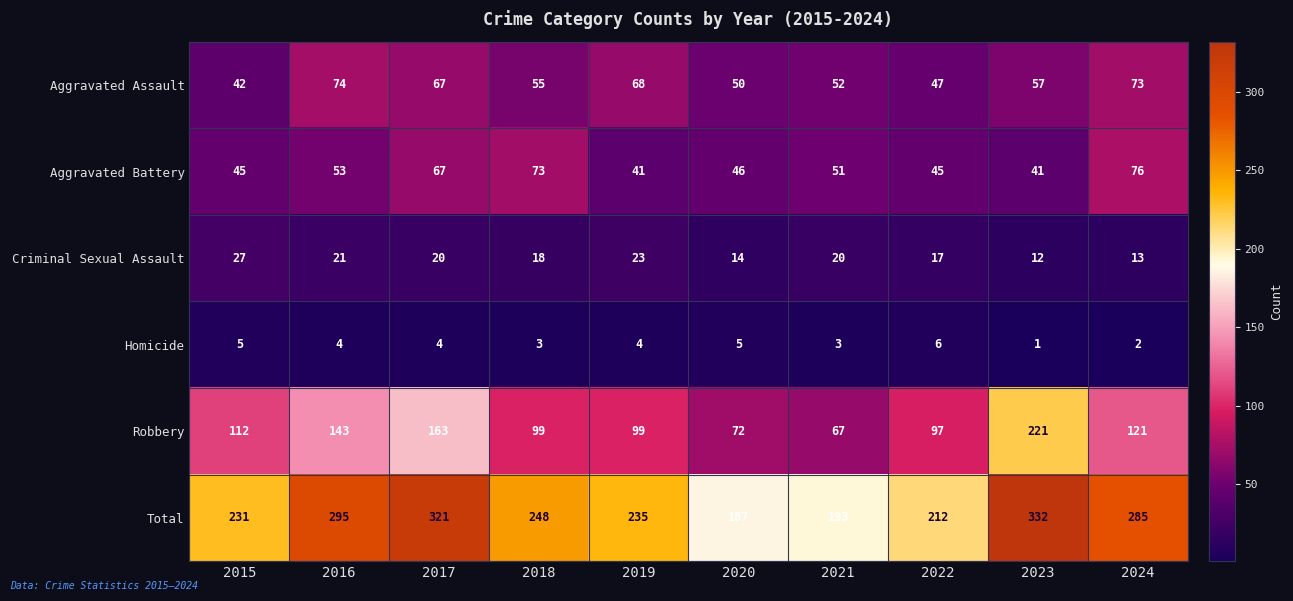

What is the difference between the second highest and second lowest values in the Homicide series?

3